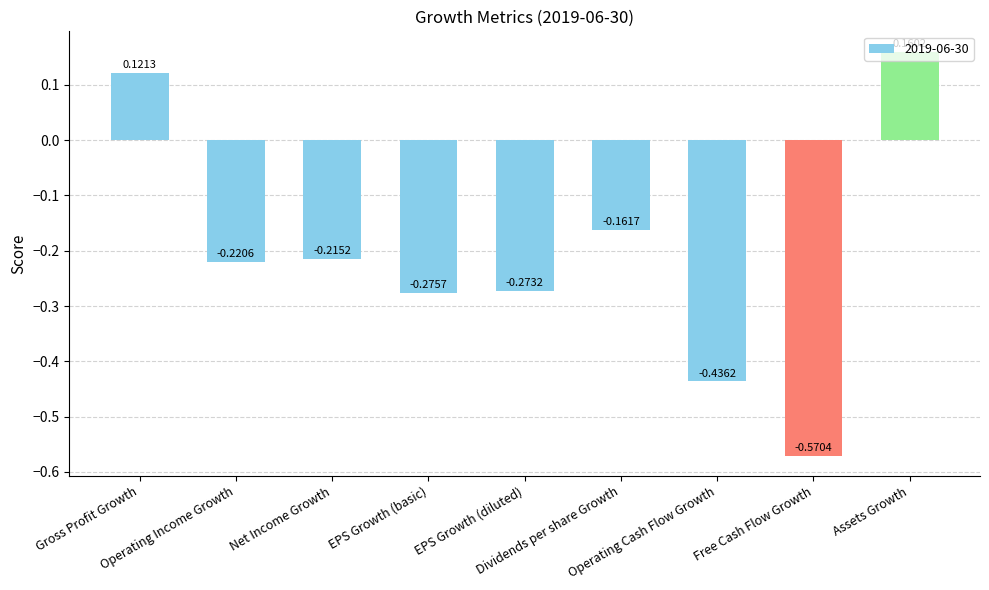

At which label does the data first exceed 0?

Gross Profit Growth